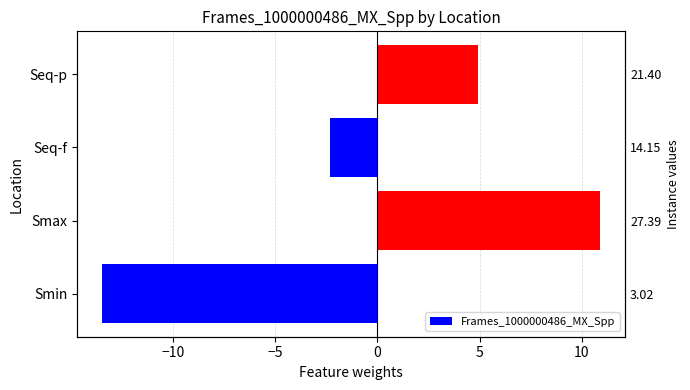

How many negative values are there?

2